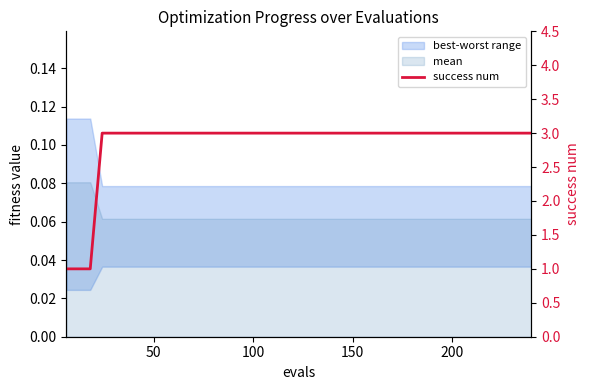

Reading left to right, list all the values displayed in this chart.

1	1	1	3	3	3	3	3	3	3	3	3	3	3	3	3	3	3	3	3	3	3	3	3	3	3	3	3	3	3	3	3	3	3	3	3	3	3	3	3